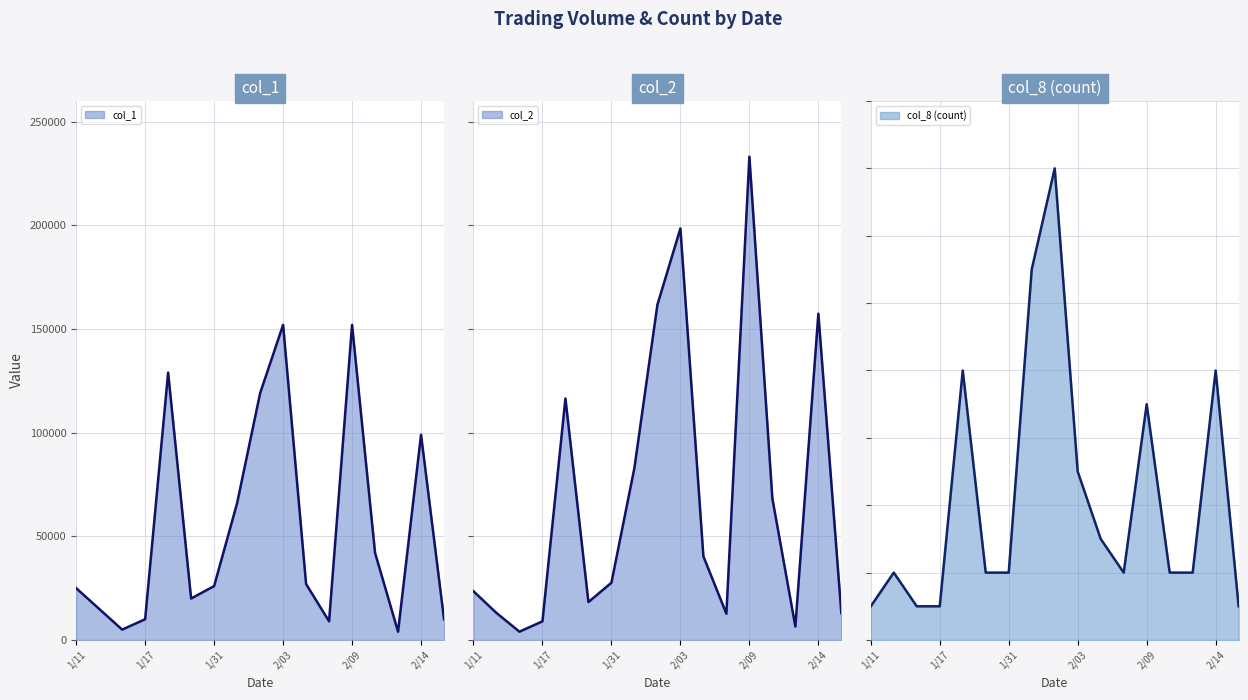

What is the average value of the col_8 (count) line series?

4